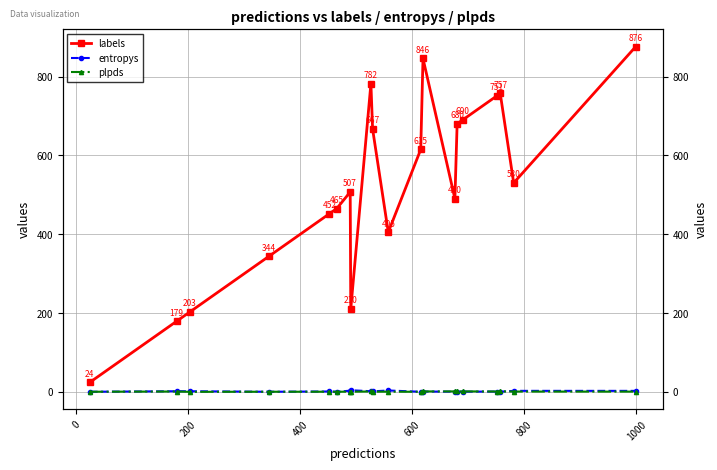

The value of plpds at 8 is 0.2. True or false?

False